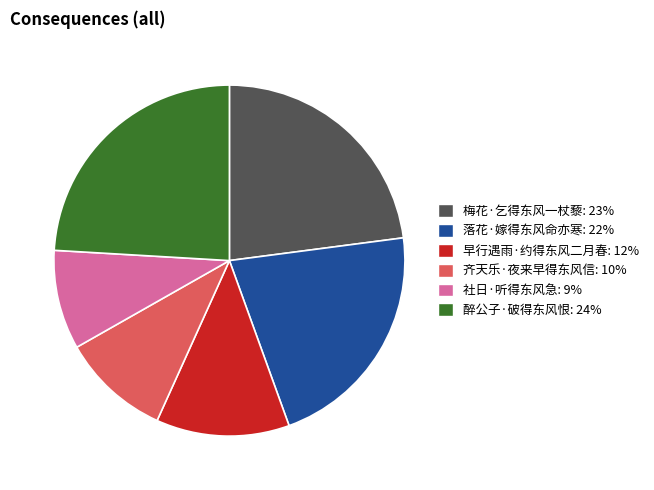

What is the largest slice in the pie chart?

醉公子·破得东风恨